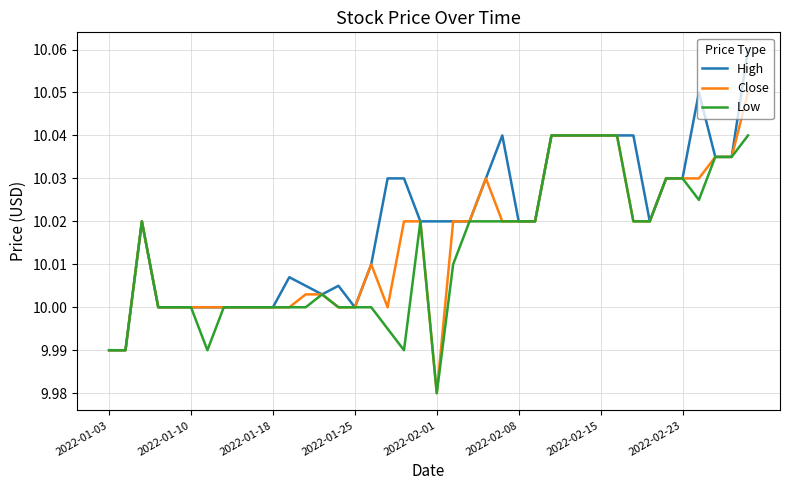

List the series in order of their peak value, lowest first.

Low, Close, High